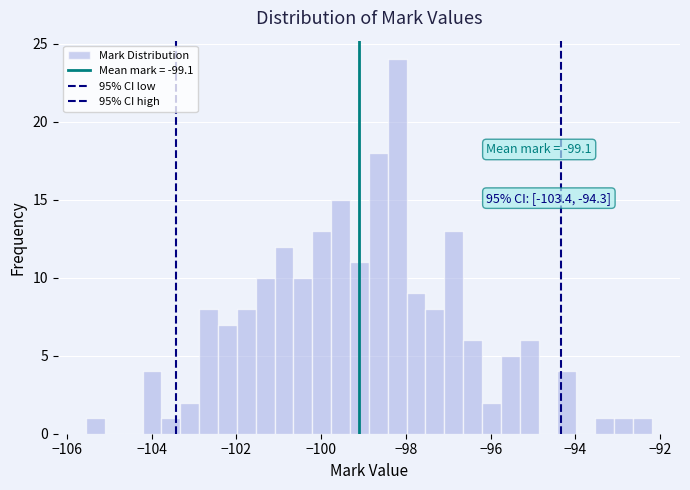

Around what value on the x-axis is the tallest bar? Give the approximate position of its centre, as read against the axis.

-98.2